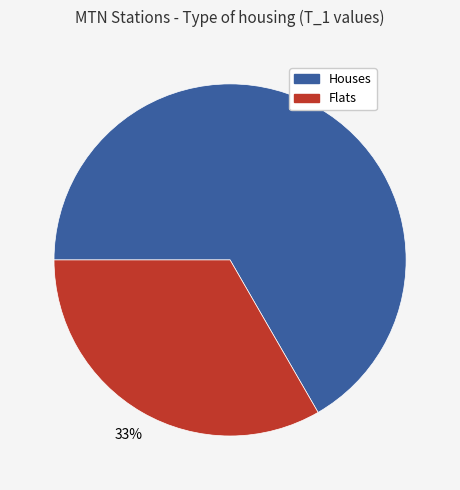

To the nearest percent, what is the average slice percentage?

50%